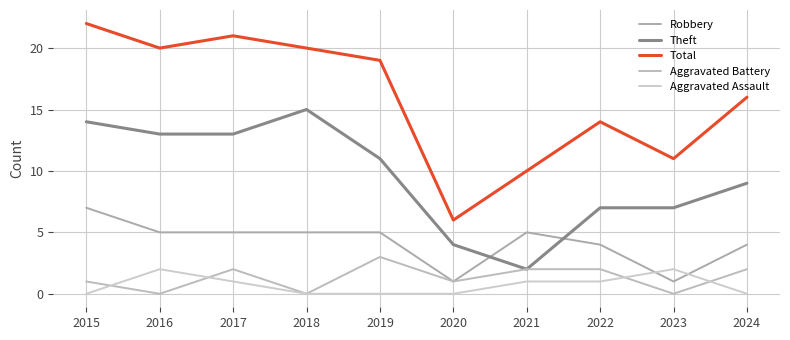

What is the spread (max minus min) of values at 2019?

19